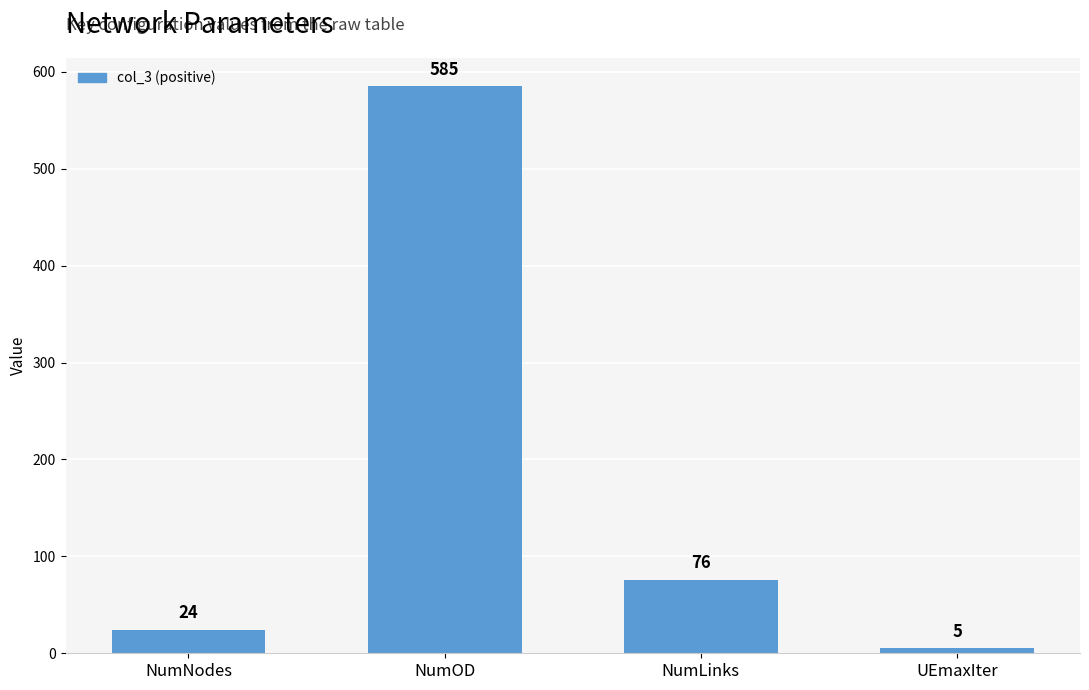

Which label corresponds to the largest value in the chart?

NumOD